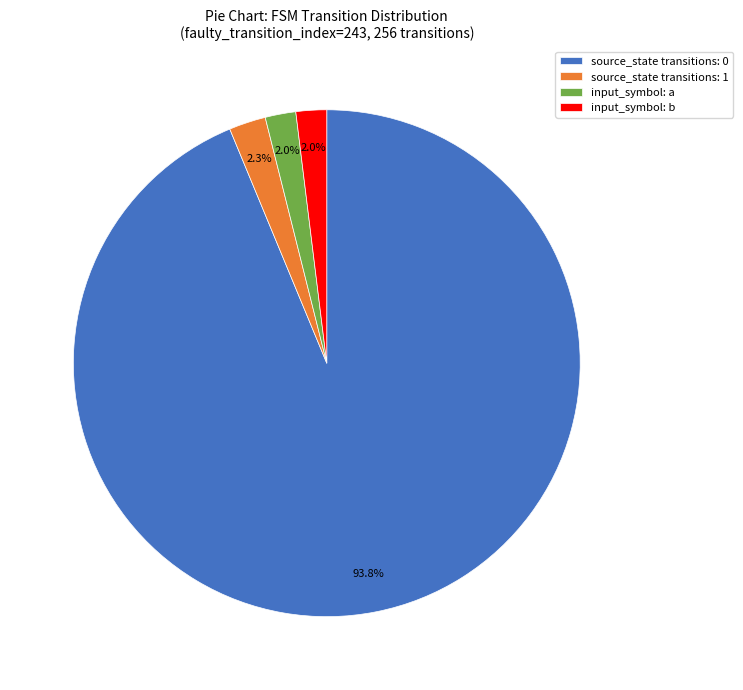

Which category accounts for the majority?

source_state transitions: 0